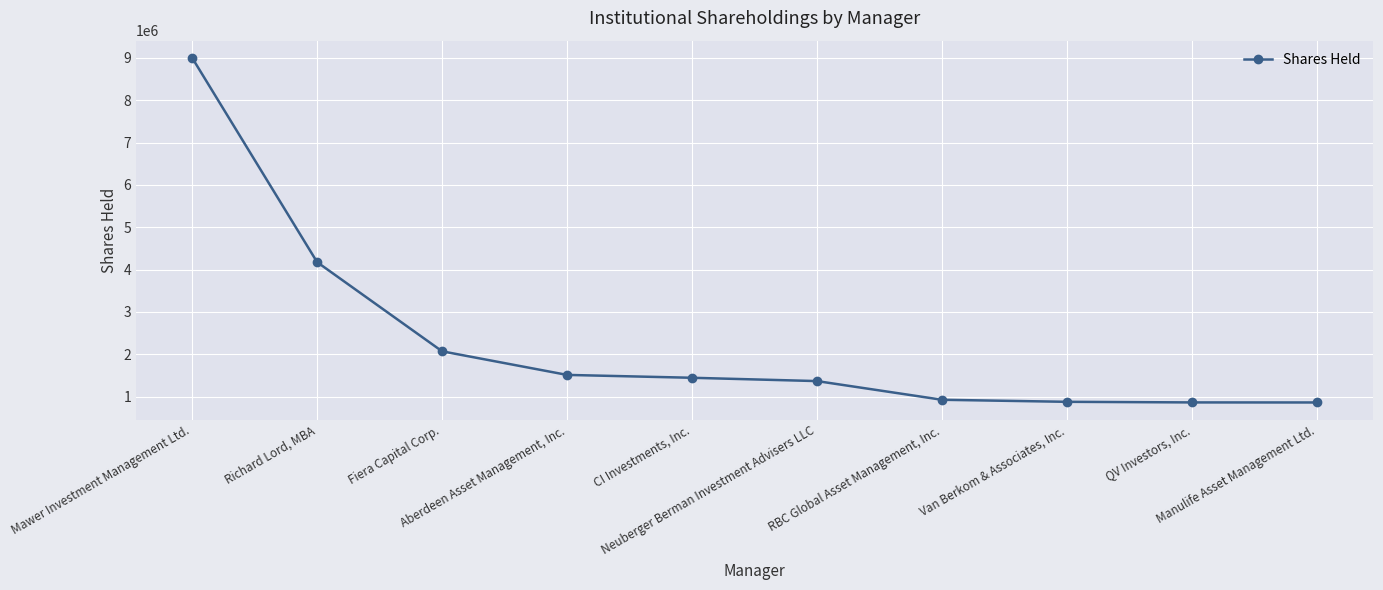

How many lines are shown in the chart?

1